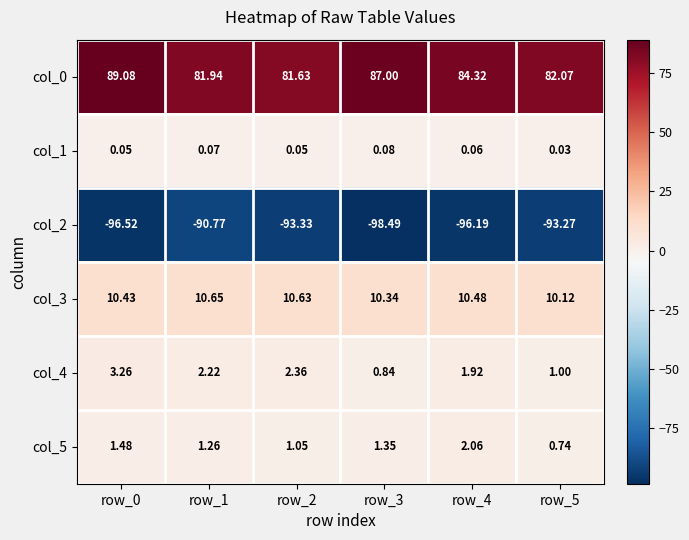

Is the value of col_5 at row_3 greater than the value of col_2 at row_3?

Yes